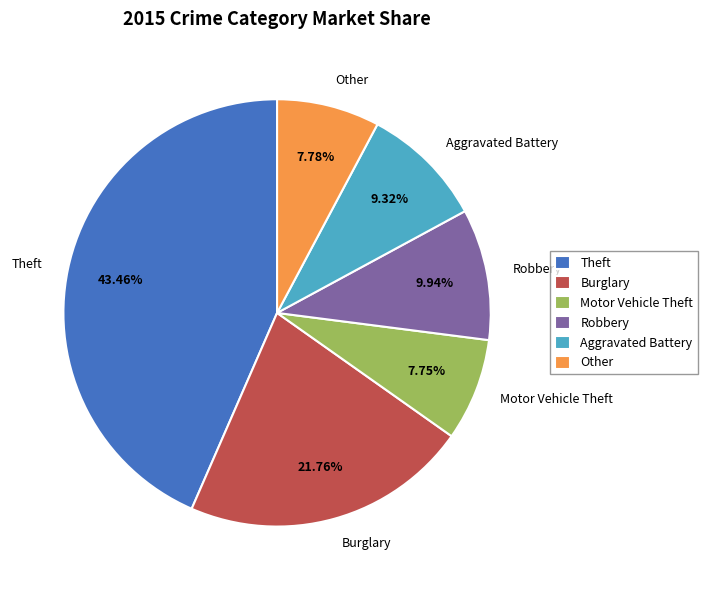

Do Aggravated Battery and Theft together represent more than half of the pie?

Yes